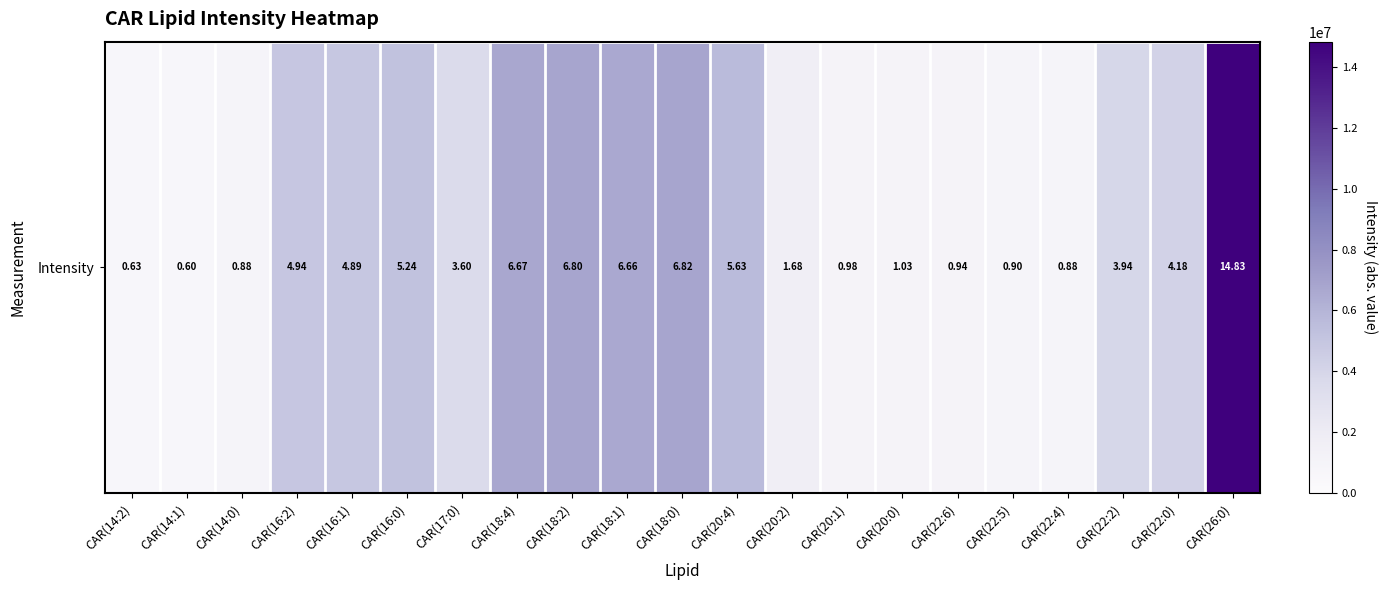

Rank the categories by value from highest to lowest.

CAR(26:0), CAR(18:0), CAR(18:2), CAR(18:4), CAR(18:1), CAR(20:4), CAR(16:0), CAR(16:2), CAR(16:1), CAR(22:0), CAR(22:2), CAR(17:0), CAR(20:2), CAR(20:0), CAR(20:1), CAR(22:6), CAR(22:5), CAR(22:4), CAR(14:0), CAR(14:2), CAR(14:1)